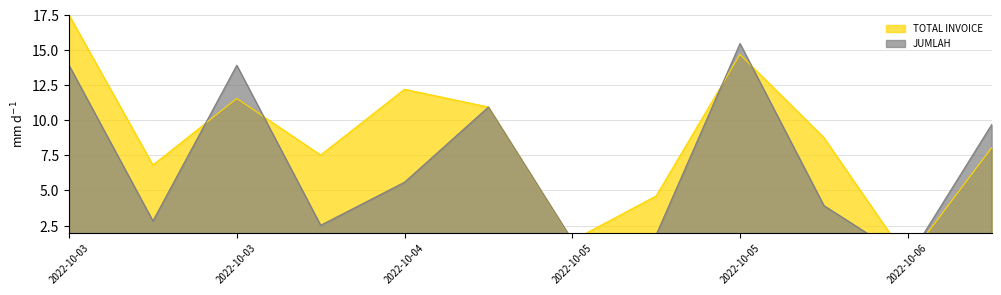

Does the chart have visible grid lines?

Yes